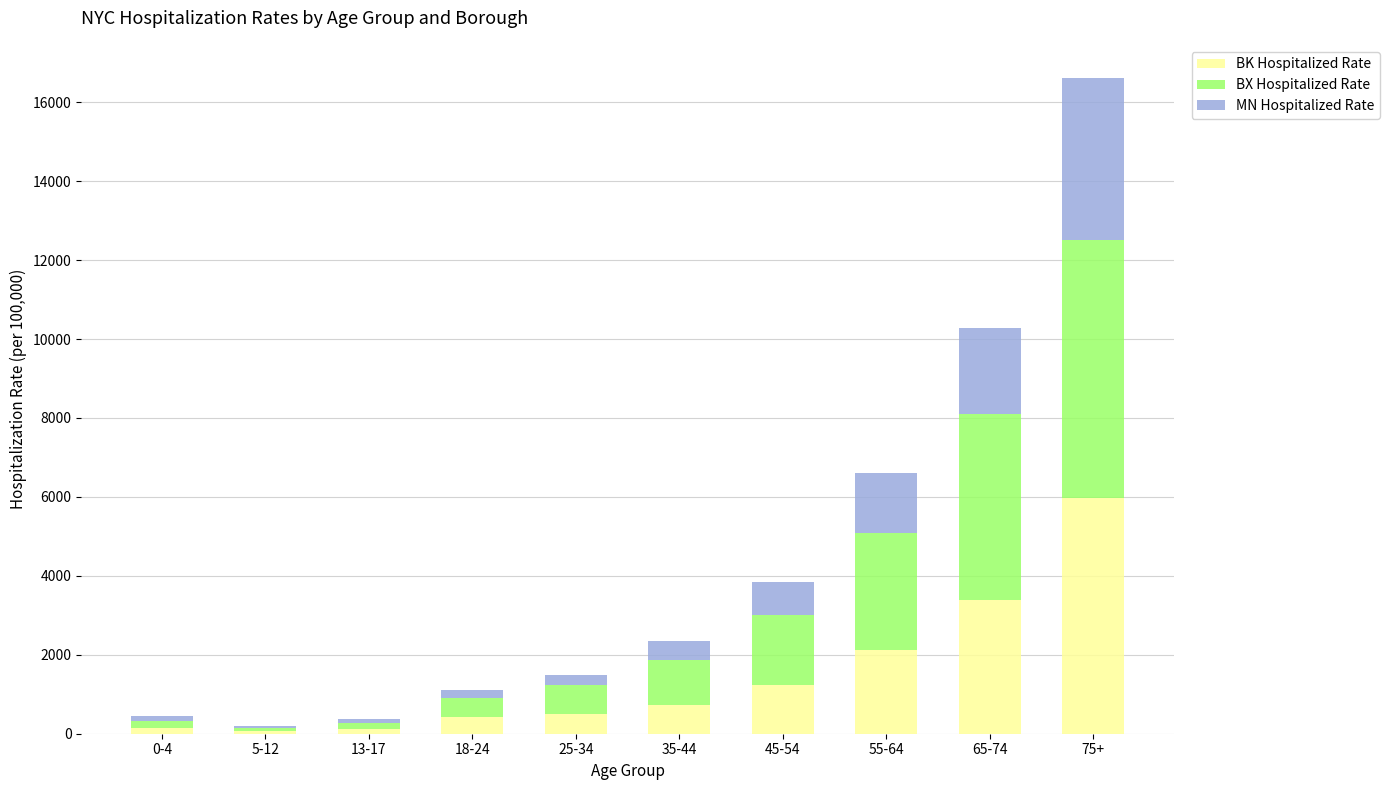

At which category is the sum across all series the highest?

75+